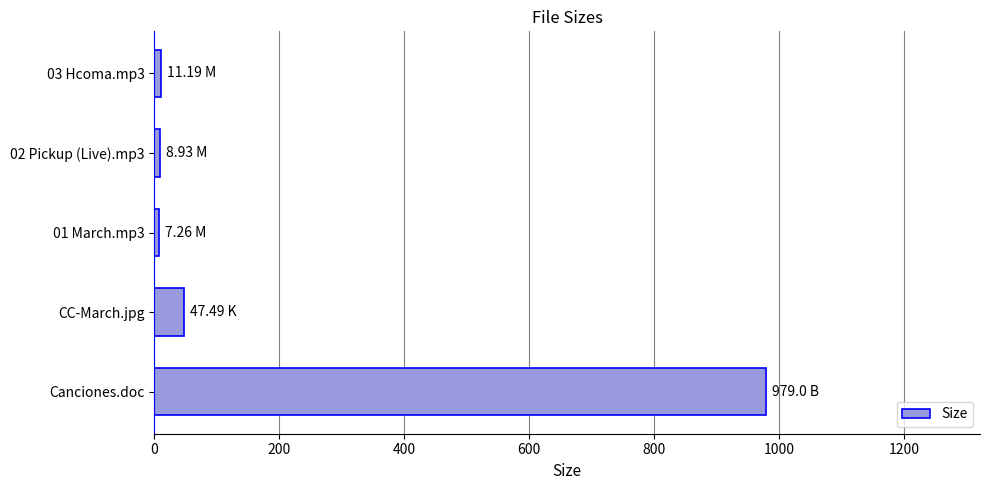

What is the sum of all values?

1053.9